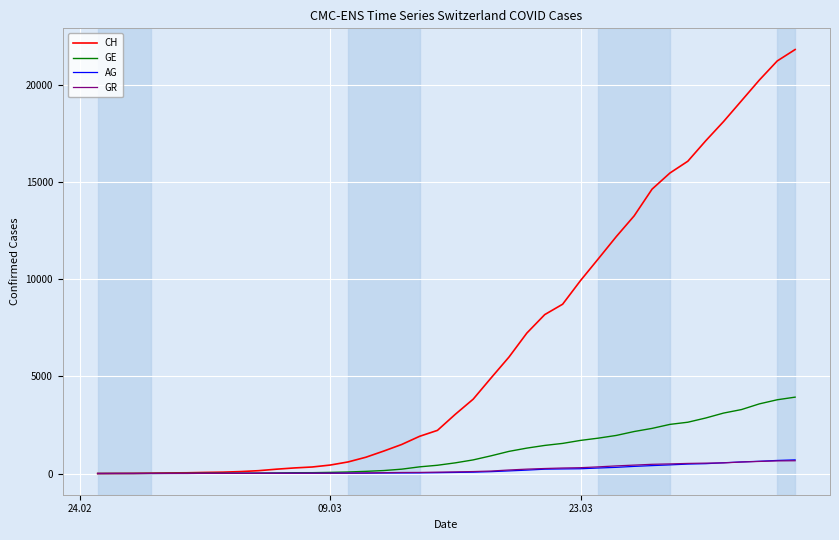

Which series has the largest total across all categories?

CH